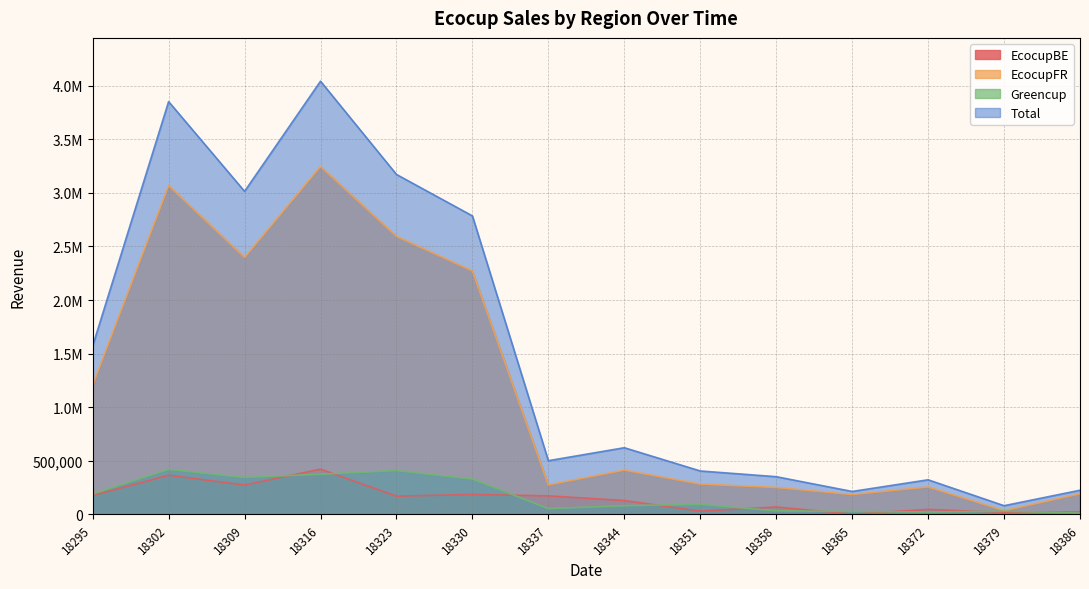

Between 18358 and 18365, which is larger?

18358